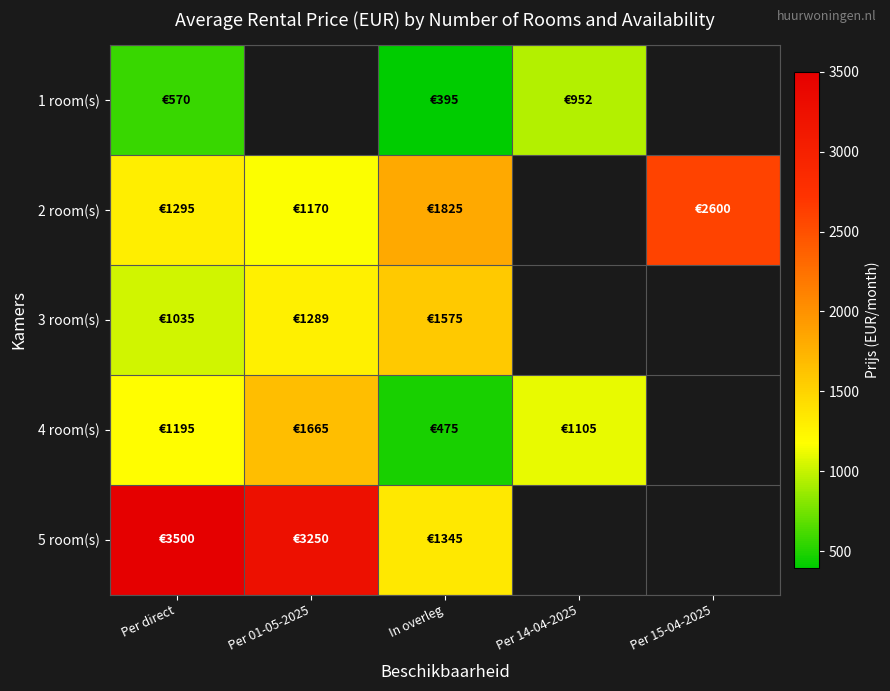

Which has a higher value, In overleg or Per 14-04-2025?

Per 14-04-2025